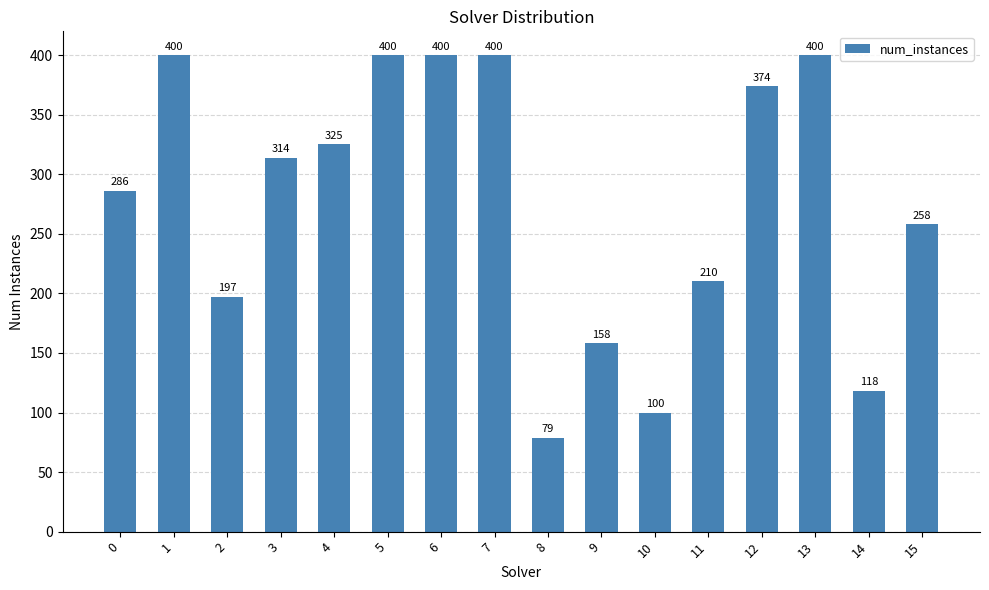

What is the difference between the maximum and minimum values?

321